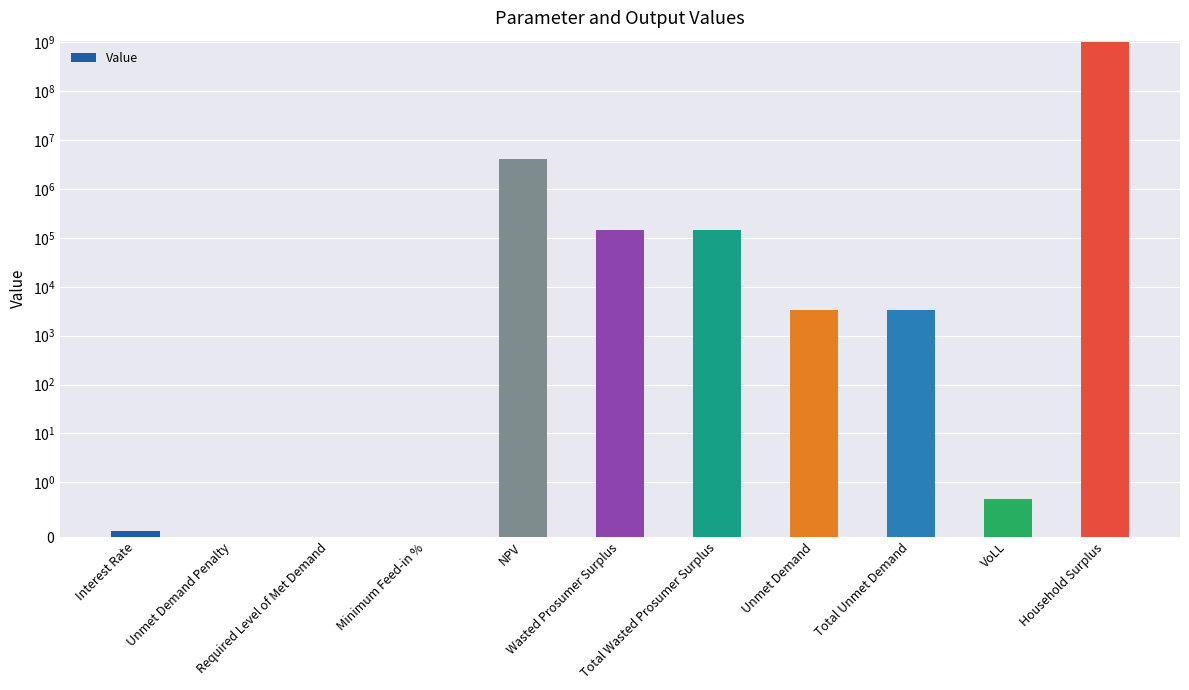

What is the sum of the values at Required Level of Met Demand and Household Surplus?

1034821795.1